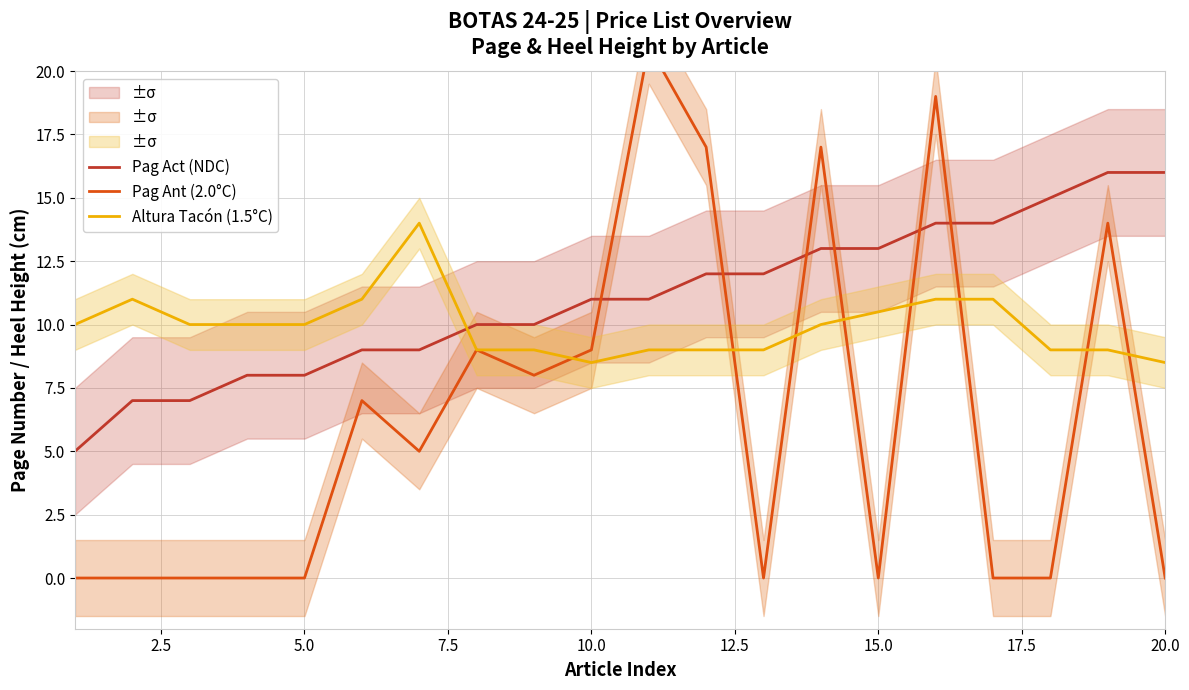

The Pag Act (NDC) series shows 4.5 at 15.0. True or false?

False